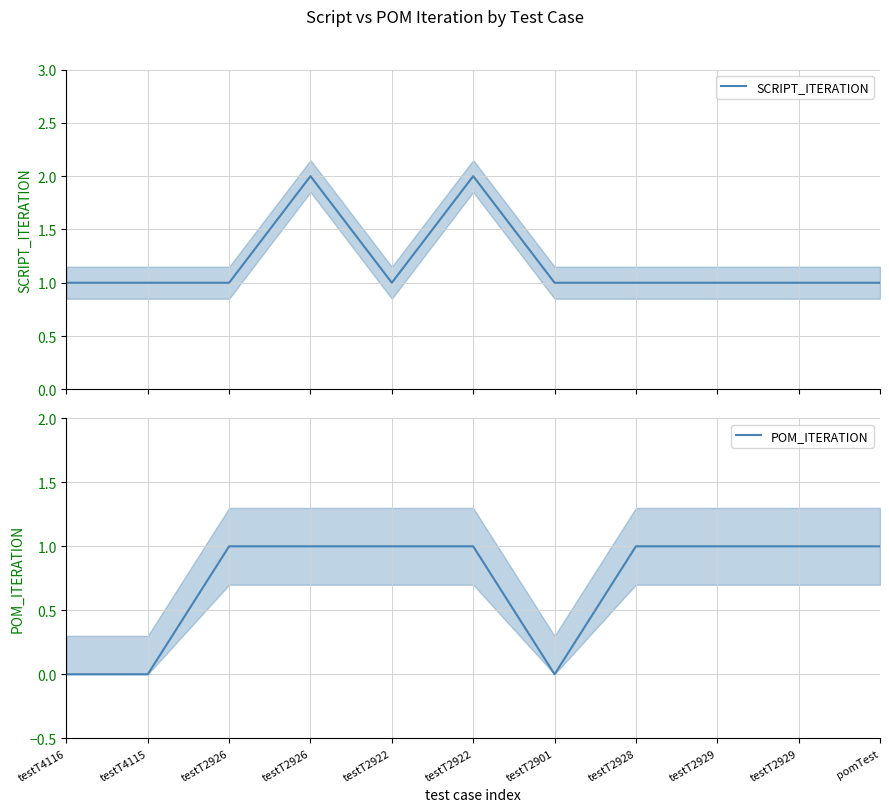

Count the number of categories in the chart.

11